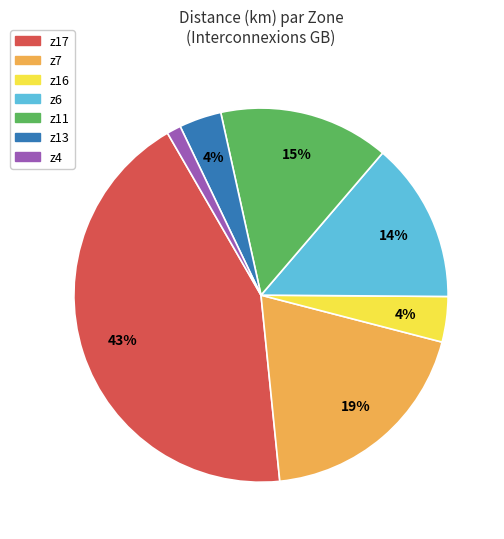

To the nearest percent, what is the combined percentage of z16 and z7?

23%